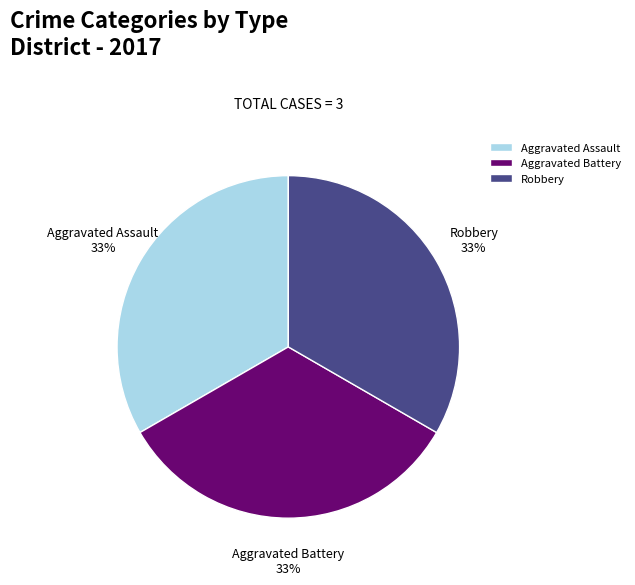

What percentage is the Robbery slice, to the nearest percent?

33%